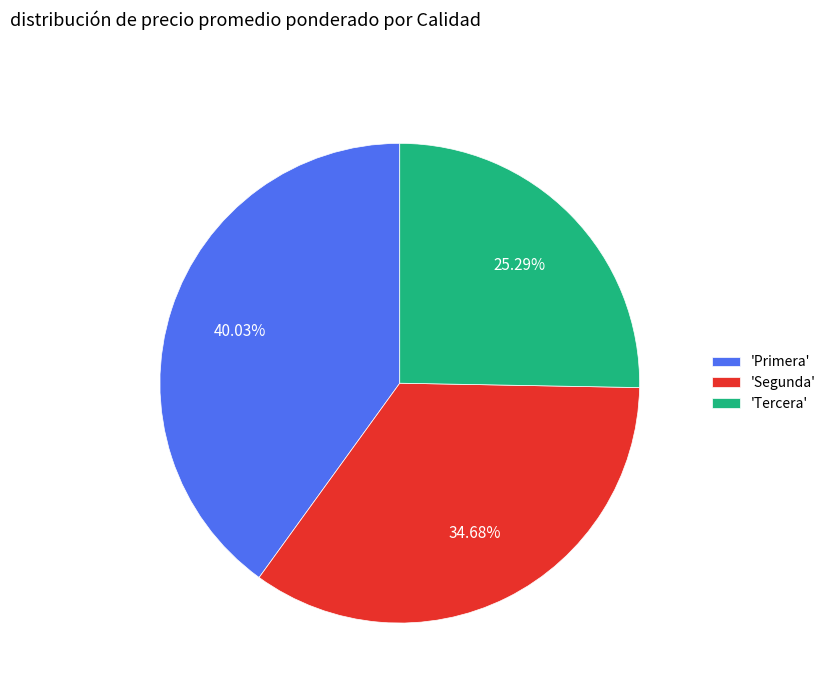

Do 'Primera' and 'Tercera' together represent more than half of the pie?

Yes